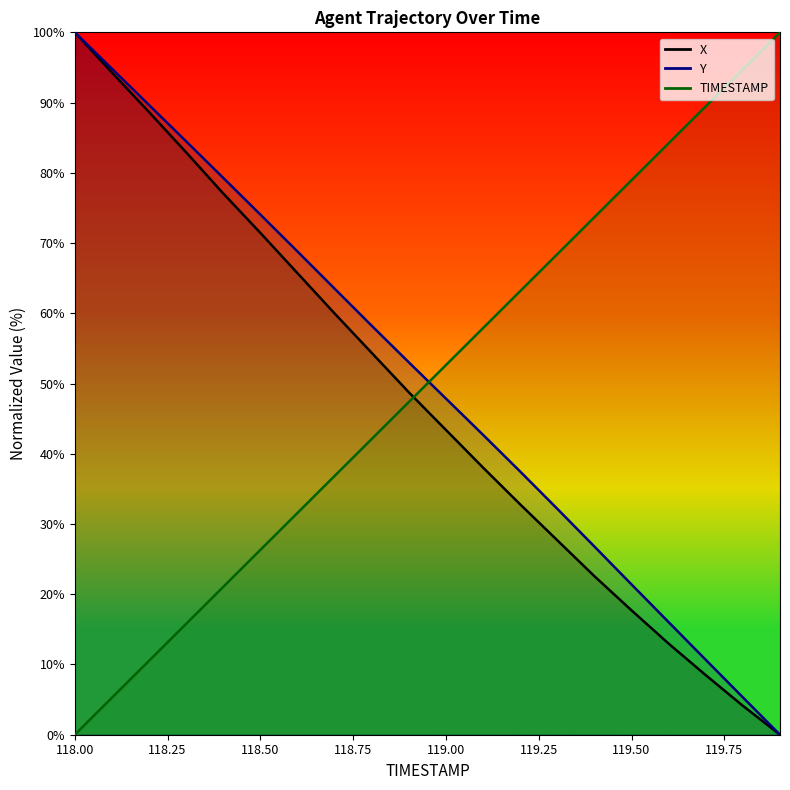

Which has a higher value, 119.3 or 119.1?

119.3